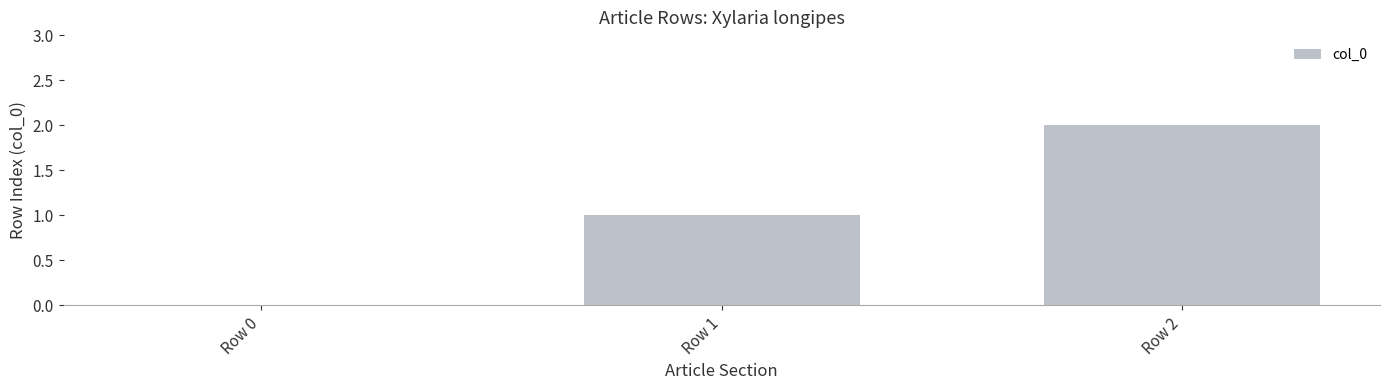

What is the change in value from Row 0 to Row 2?

+2